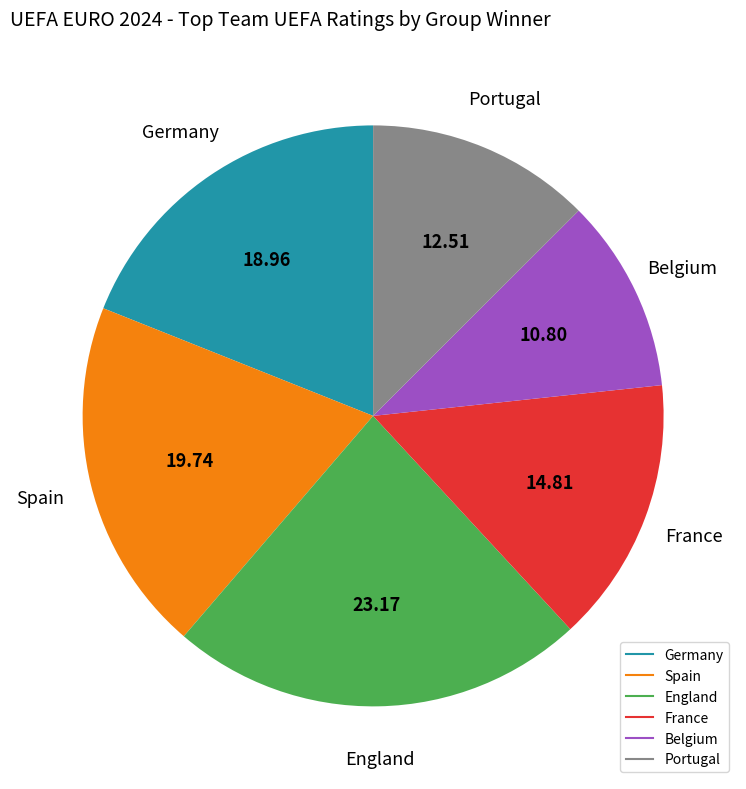

What is the largest slice in the pie chart?

England